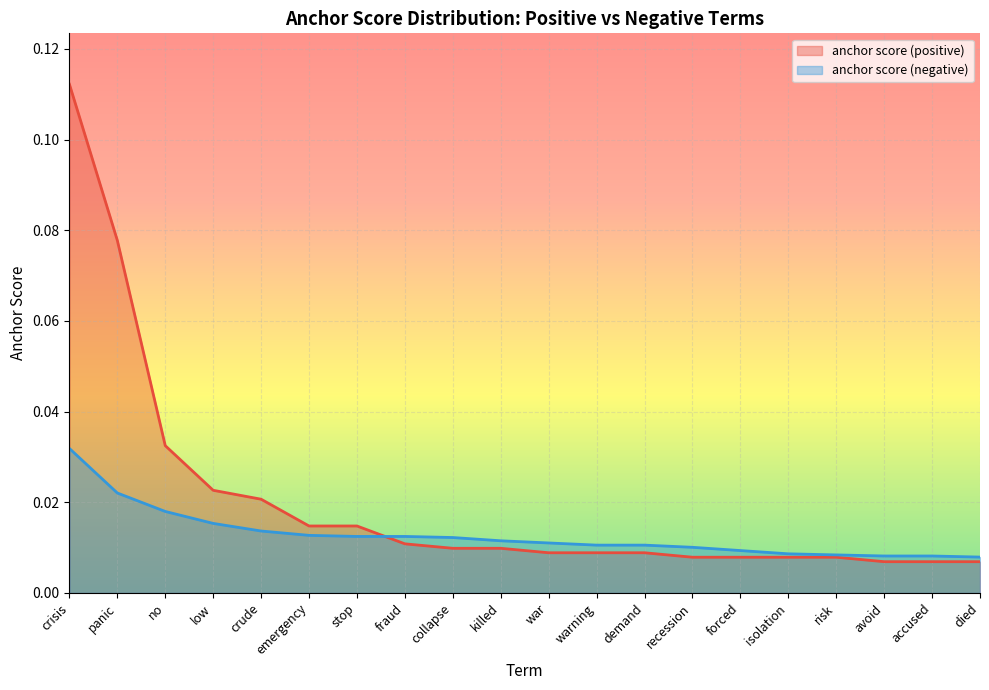

Between which two adjacent categories do anchor score (negative) and anchor score (positive) first intersect?

stop and fraud